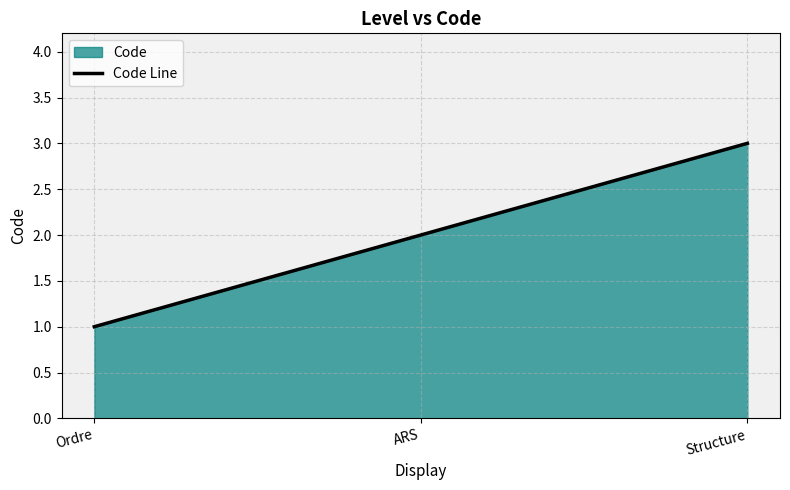

Does the chart display data point markers on the line(s)?

No